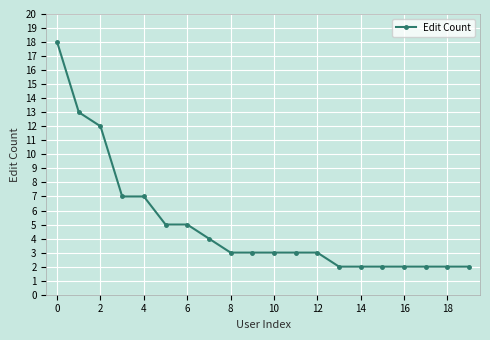

What is the difference between the maximum and minimum values?

16